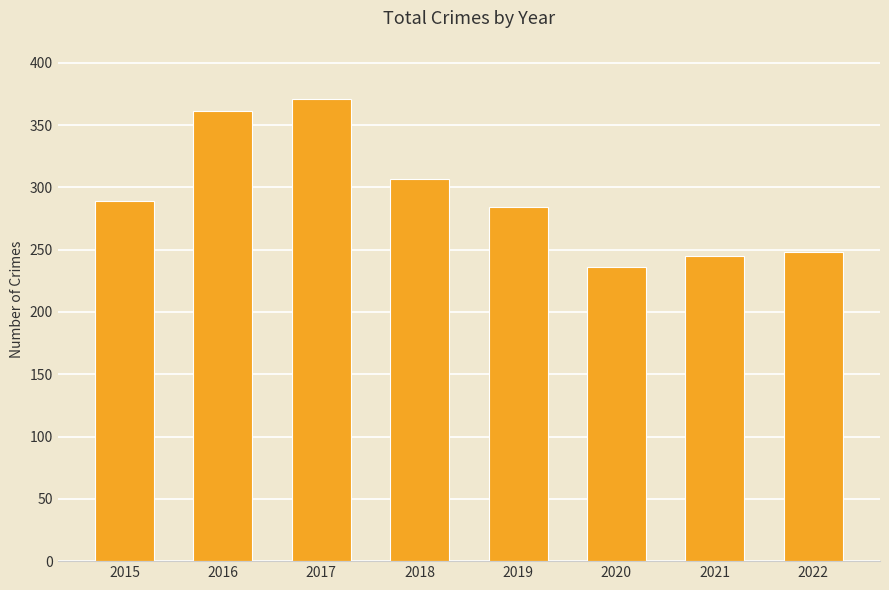

How many bars are there in total?

8